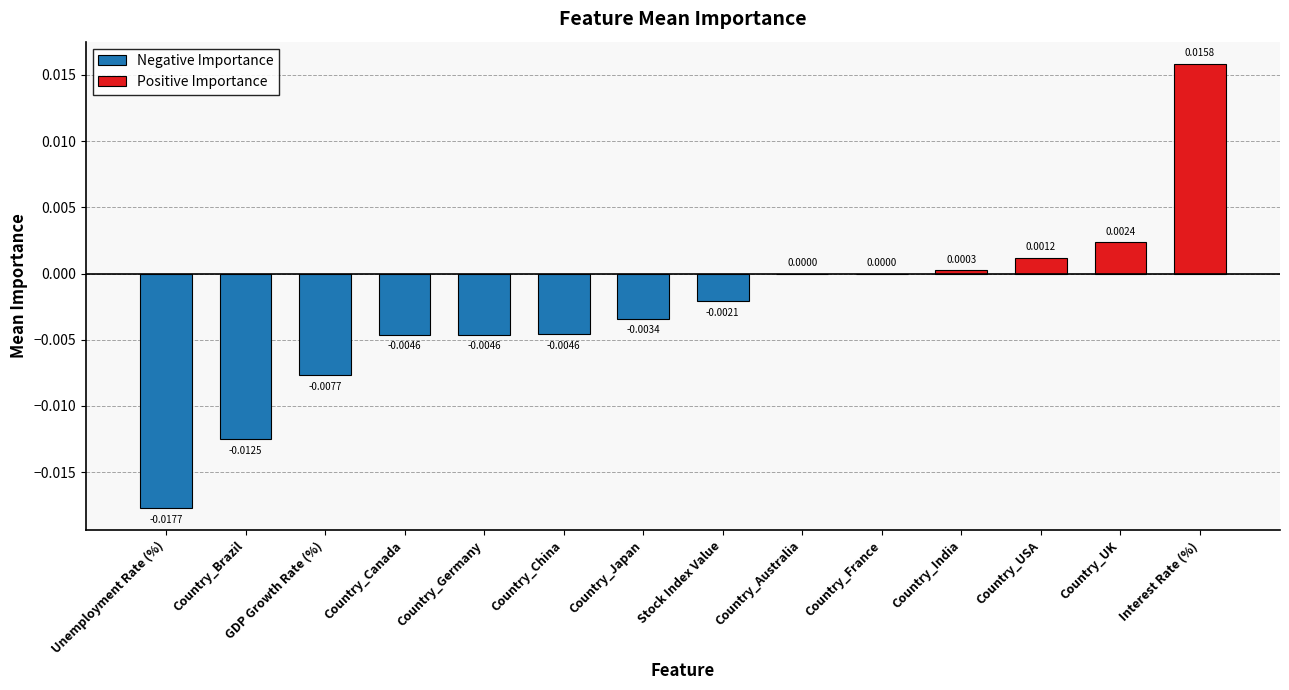

At which category does the chart reach its minimum across all series?

Unemployment Rate (%)